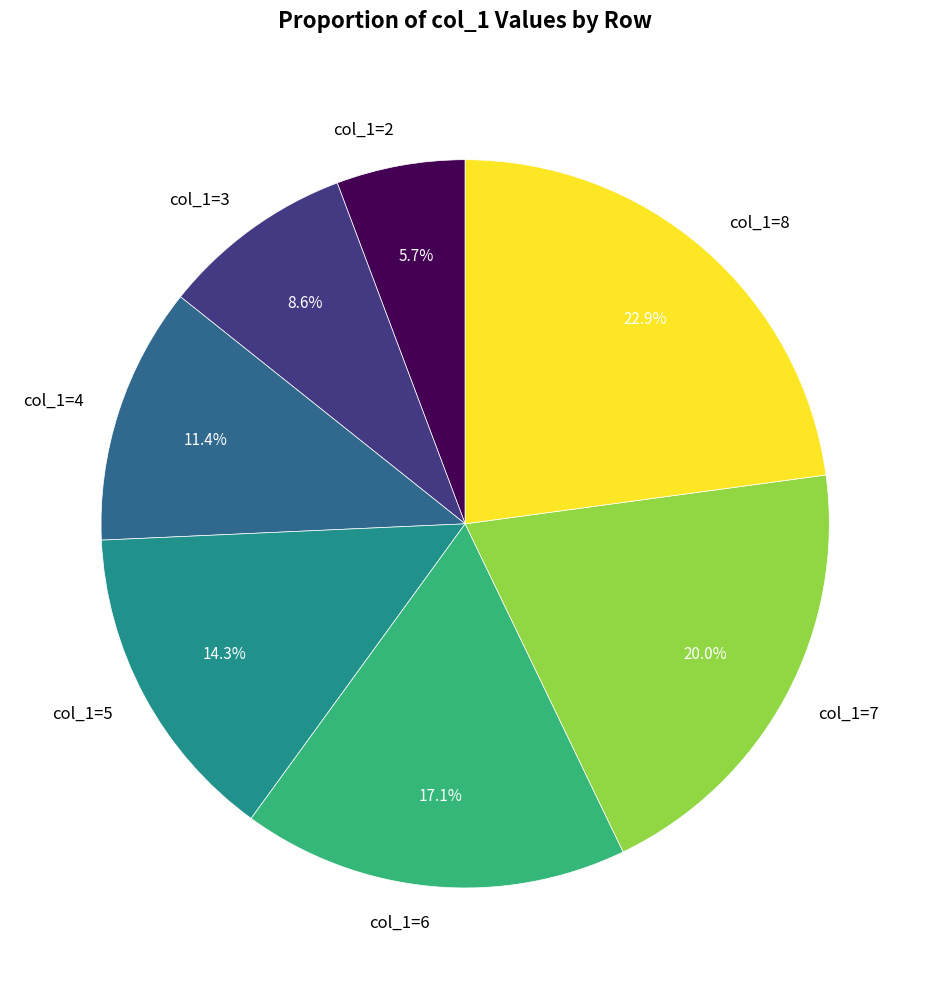

Between col_1=3 and col_1=5, which is larger?

col_1=5